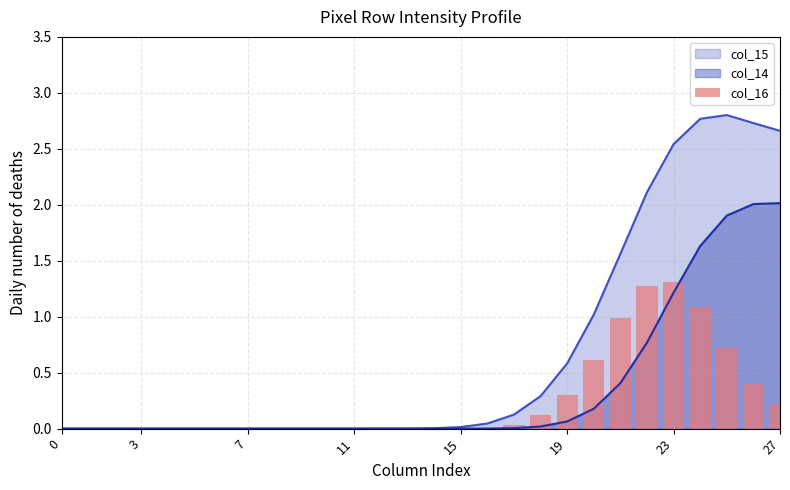

Is it true that the value at 11 is 0.0?

True